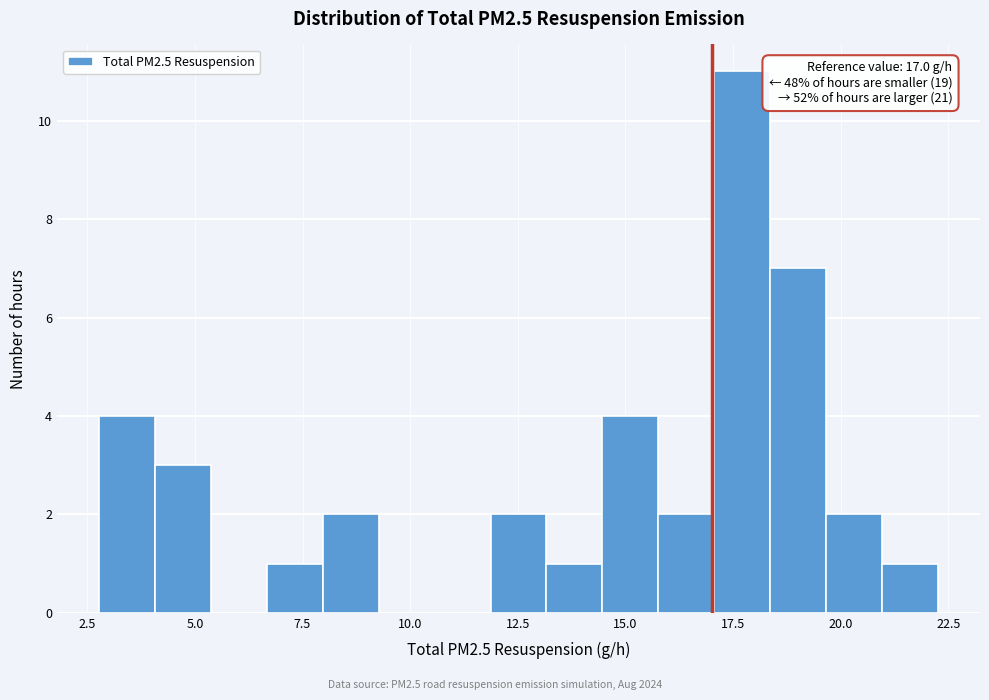

Read against the x-axis, roughly where is the centre of the tallest bar?

17.5